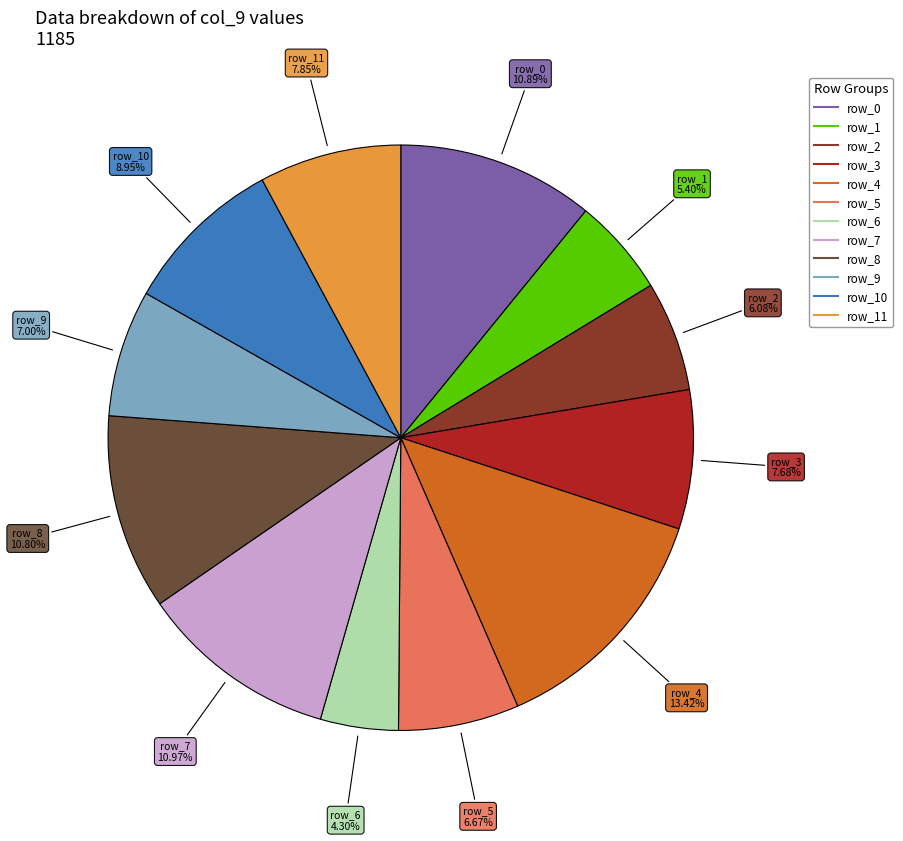

How many slices are in this pie chart?

12